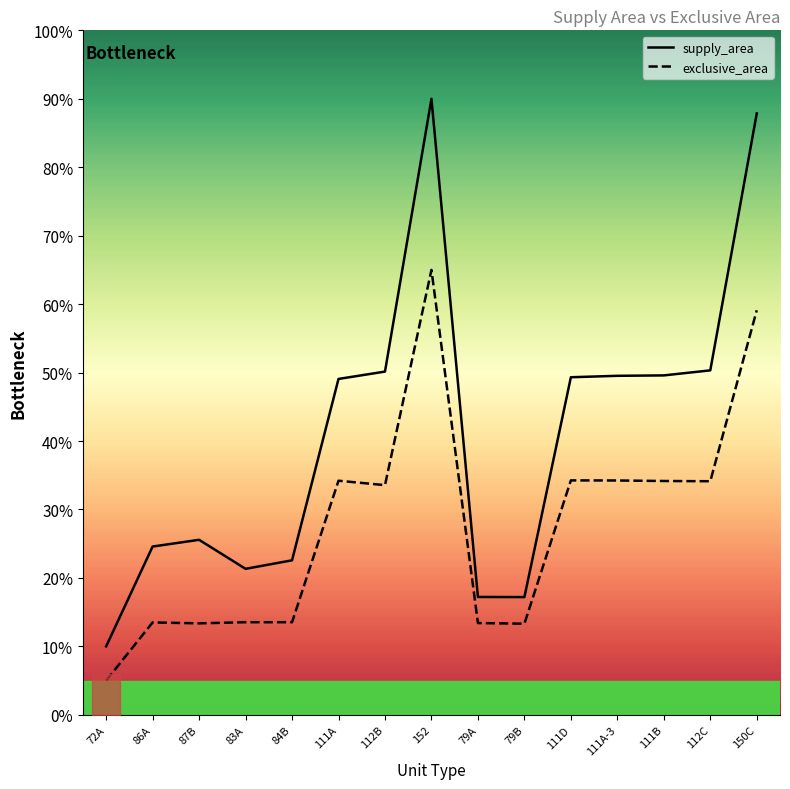

What position from the right is 83A?

12